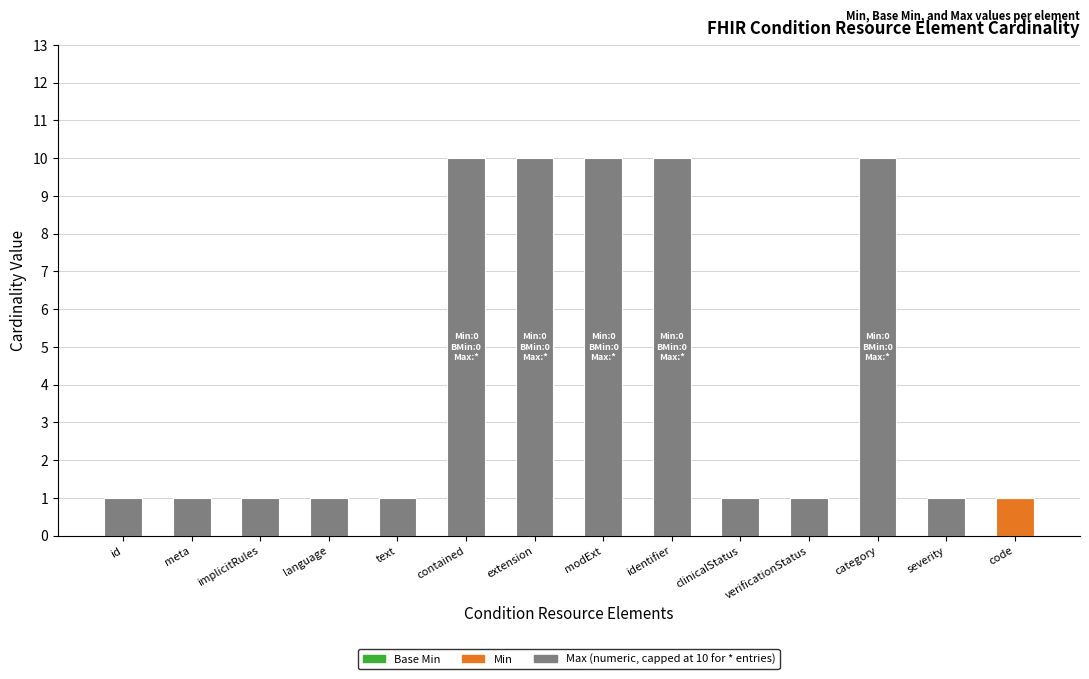

What is the total value across all series at contained?

10